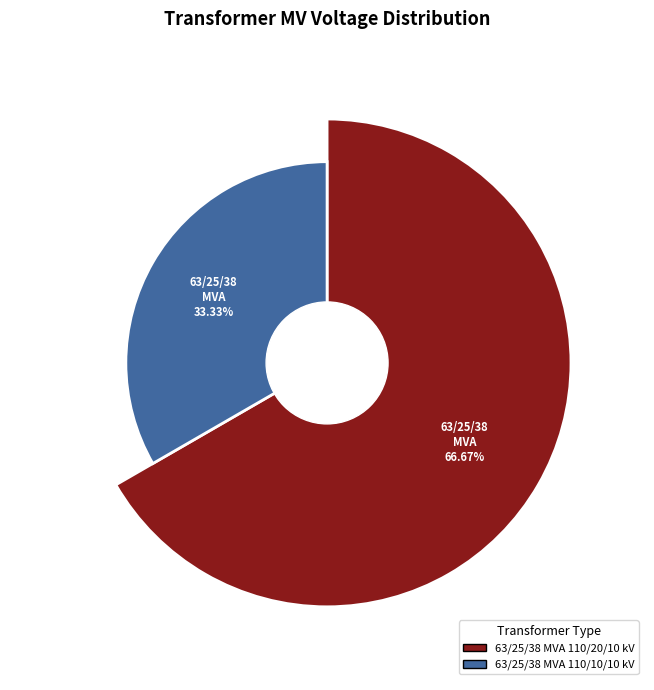

Which has a higher value, 63/25/38 MVA 110/10/10 kV or 63/25/38 MVA 110/20/10 kV?

63/25/38 MVA 110/20/10 kV